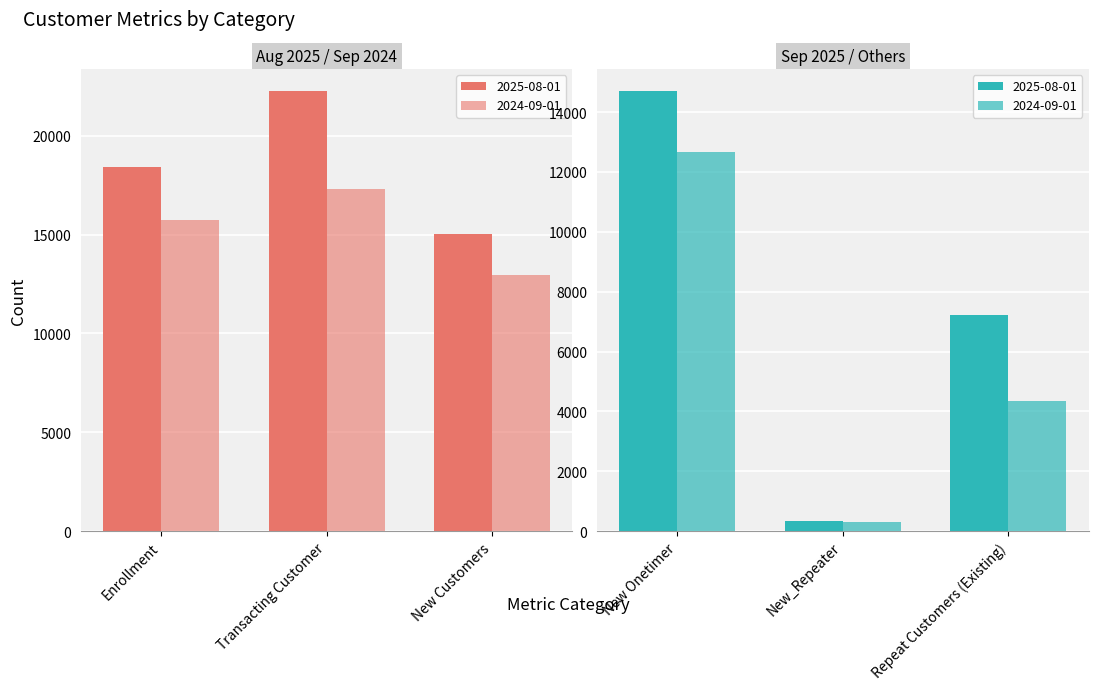

At which category is the sum across all series the highest?

Transacting Customer